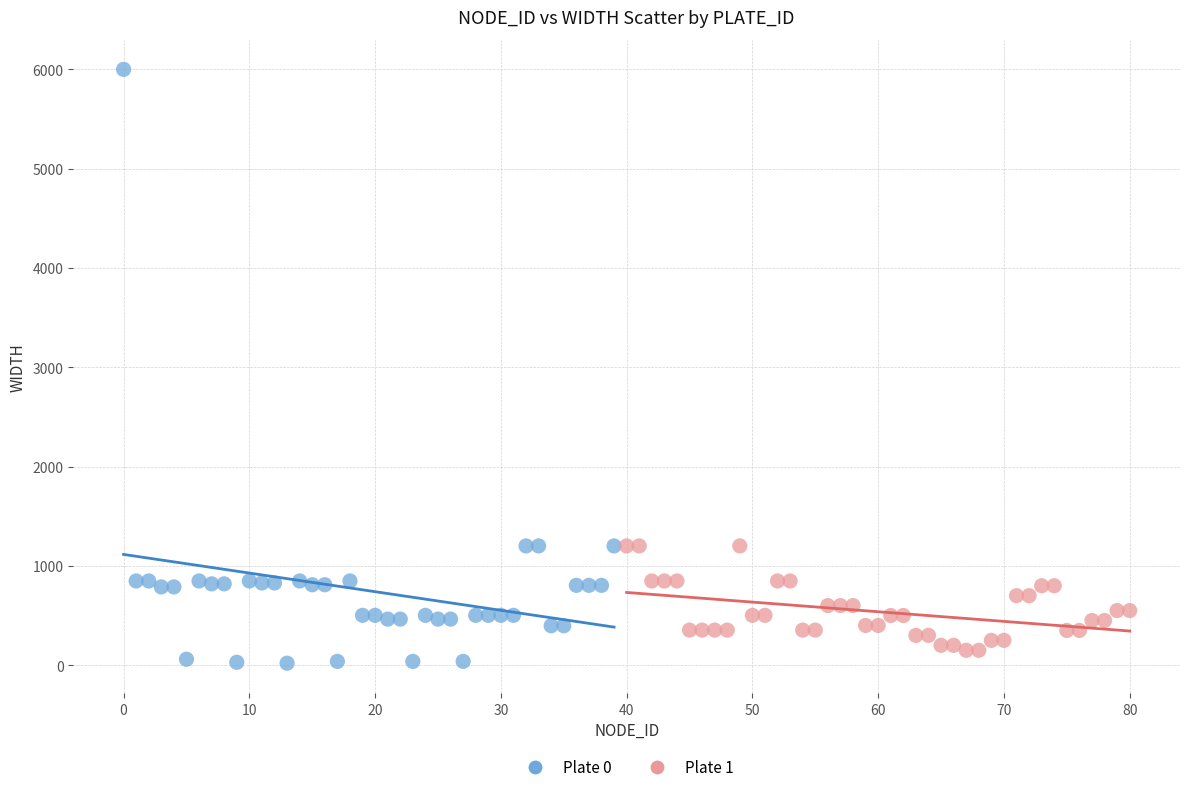

Which series reaches the maximum Y coordinate?

Plate 0